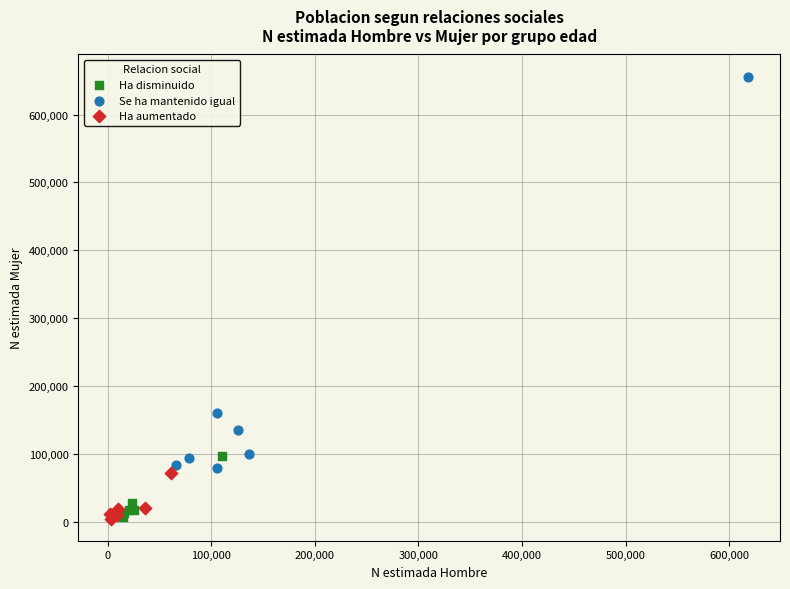

Which series contains the highest Y value?

Se ha mantenido igual